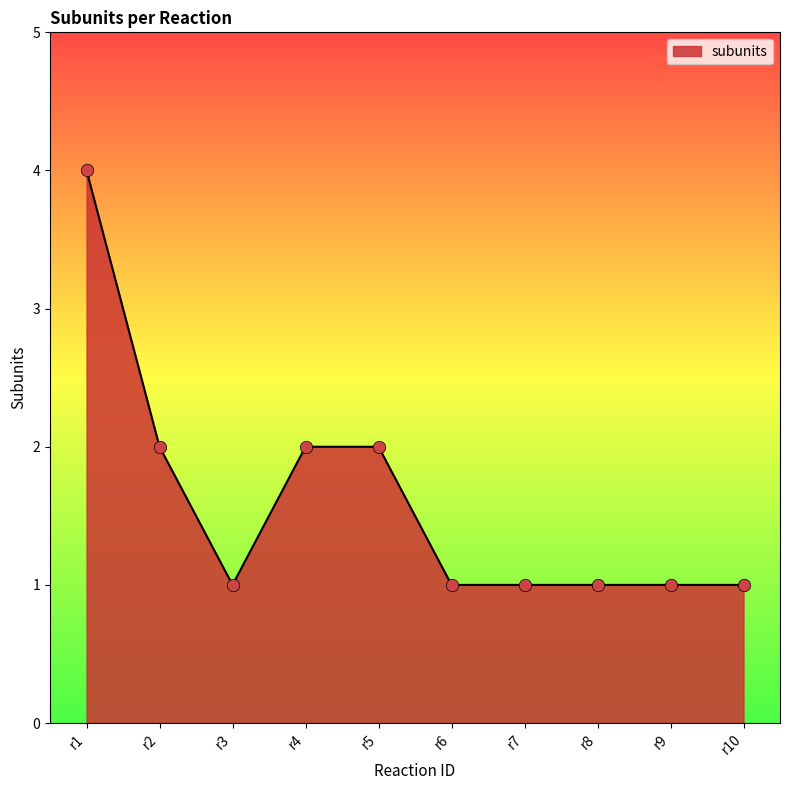

Which has a higher value, r2 or r6?

r2